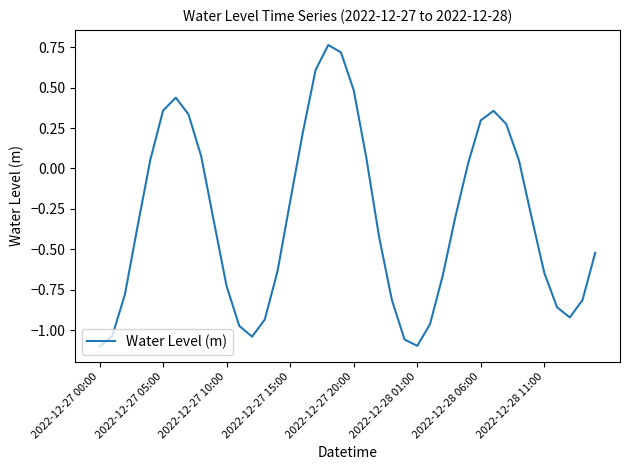

What is the difference between the maximum and minimum values?

1.9